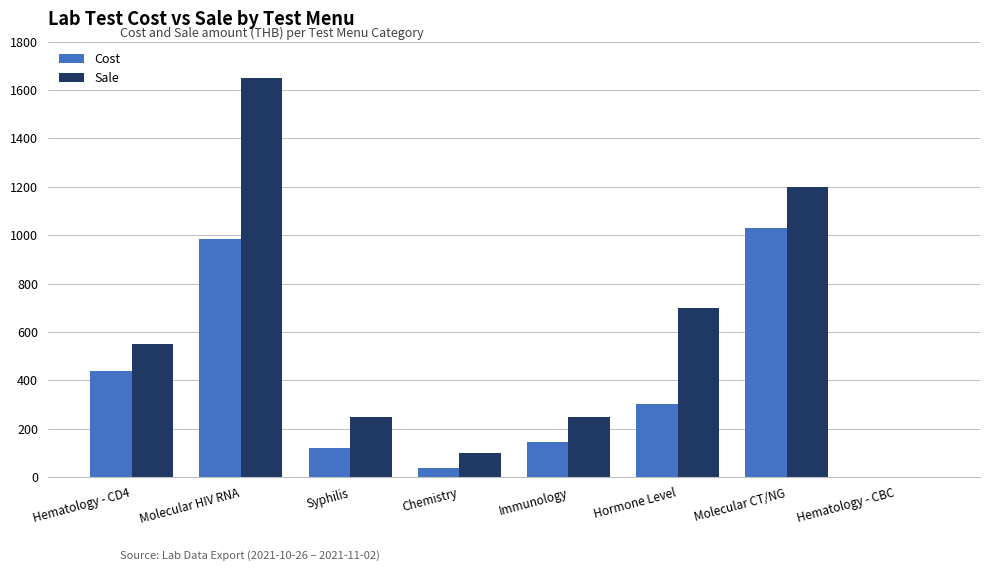

Which series changed the most between Hormone Level and Molecular CT/NG?

Cost